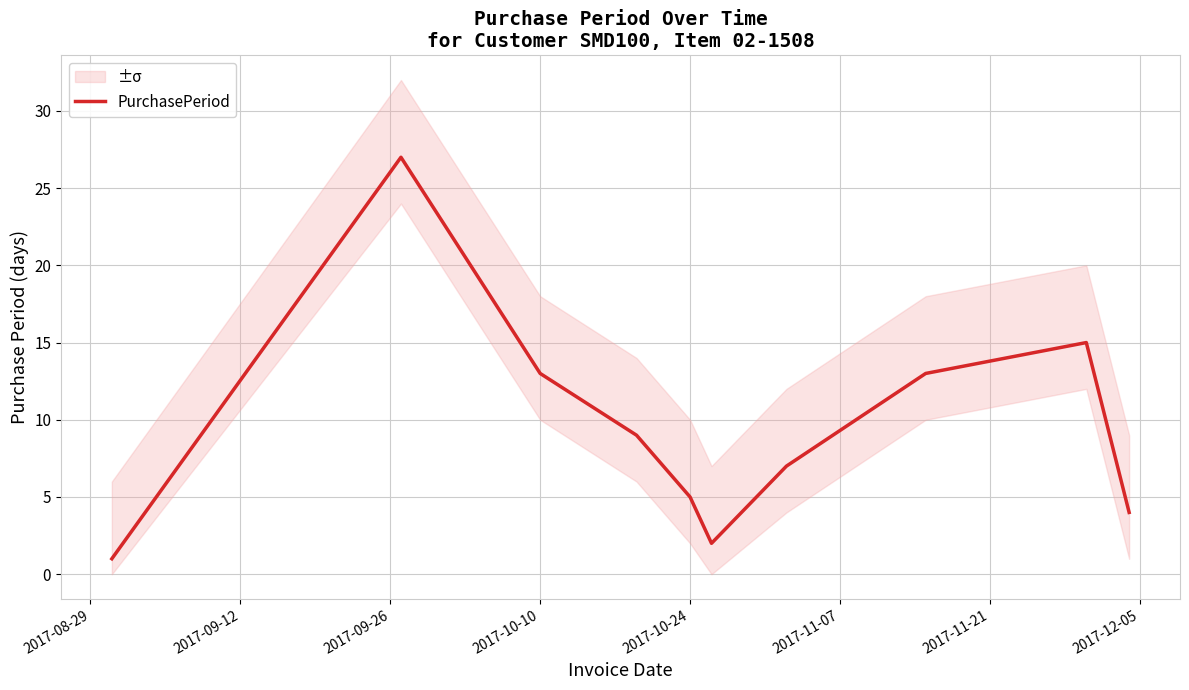

The PurchasePeriod series shows 5 at 2017-10-24. True or false?

True